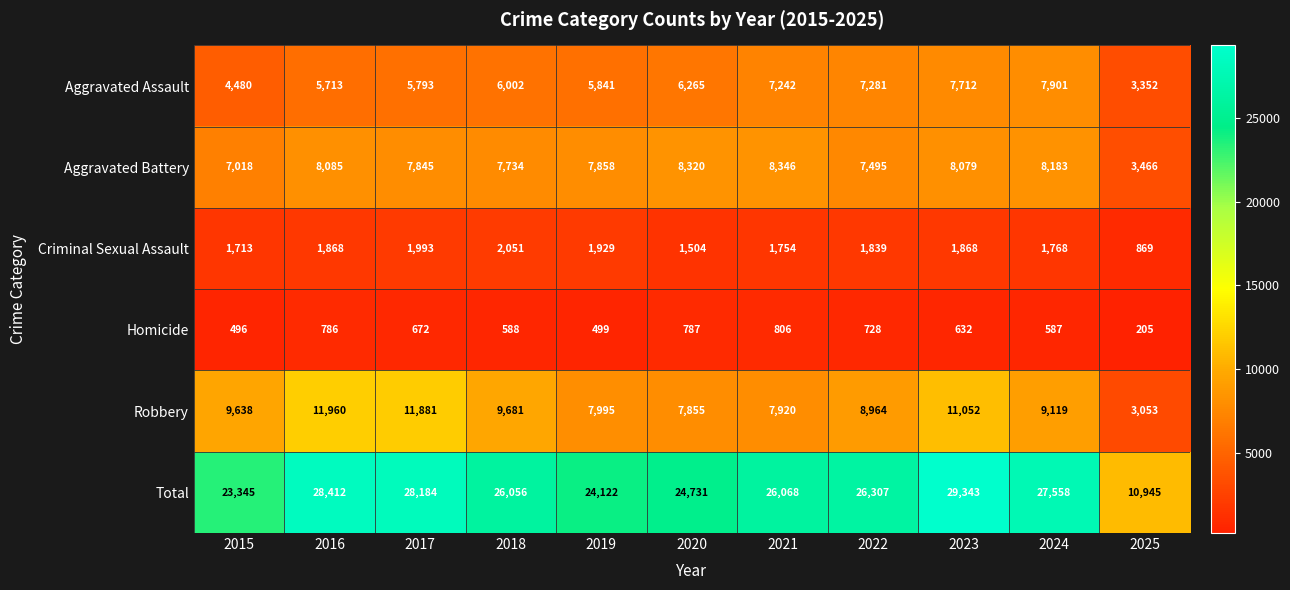

Which series has the largest range (max minus min)?

Total